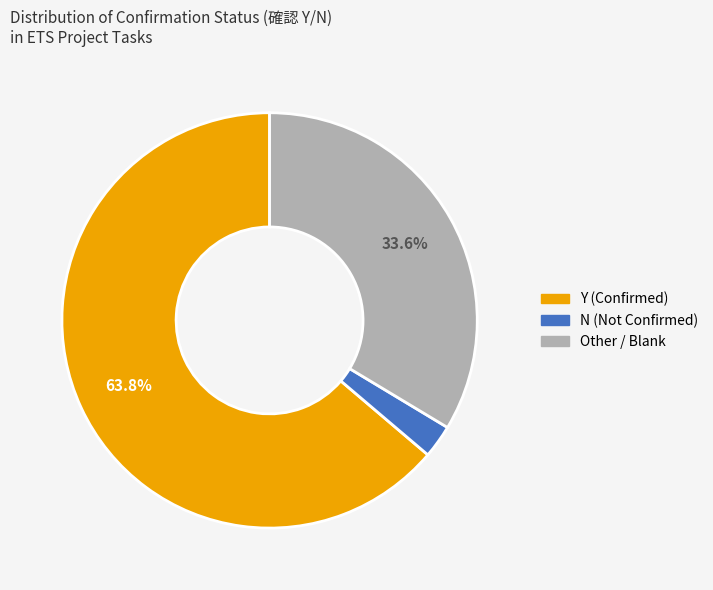

Does any single category account for the majority?

Yes